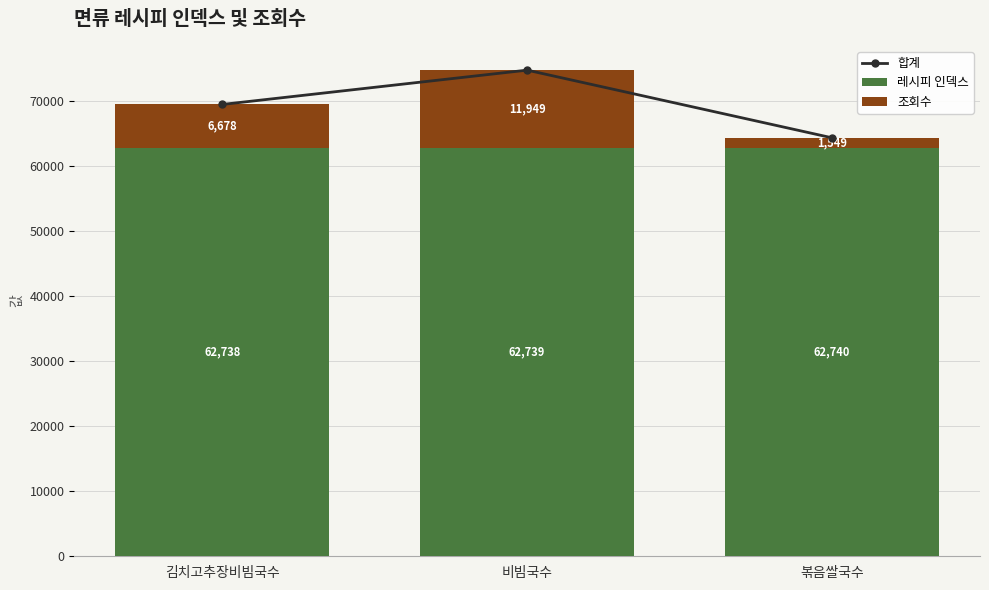

How many 조회수 values are between 1549 and 11949?

3